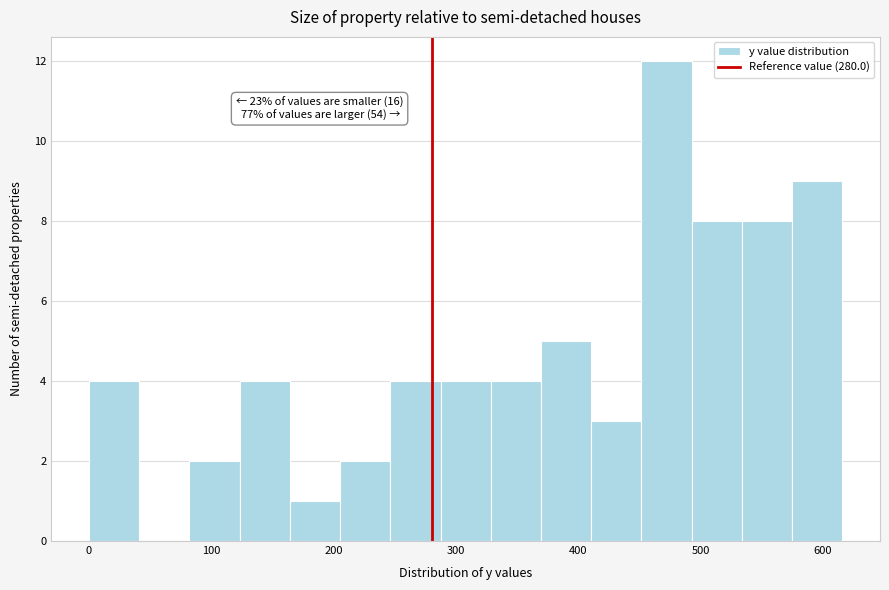

Which range on the x-axis has the tallest bar?

450 to 490